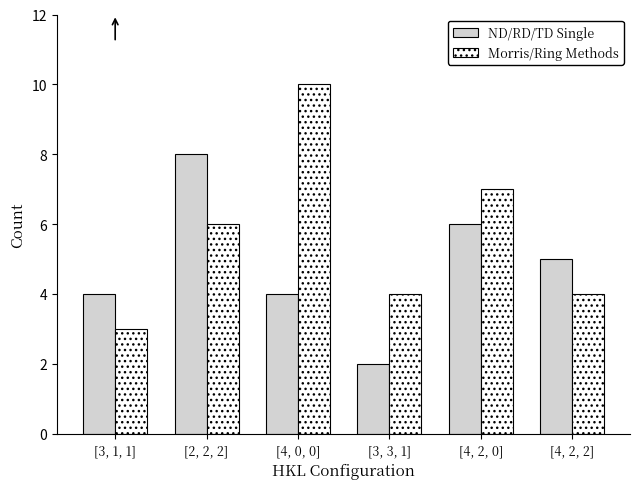

Reading right to left, list all the values displayed in this chart.

ND/RD/TD Single: 5	6	2	4	8	4
Morris/Ring Methods: 4	7	4	10	6	3